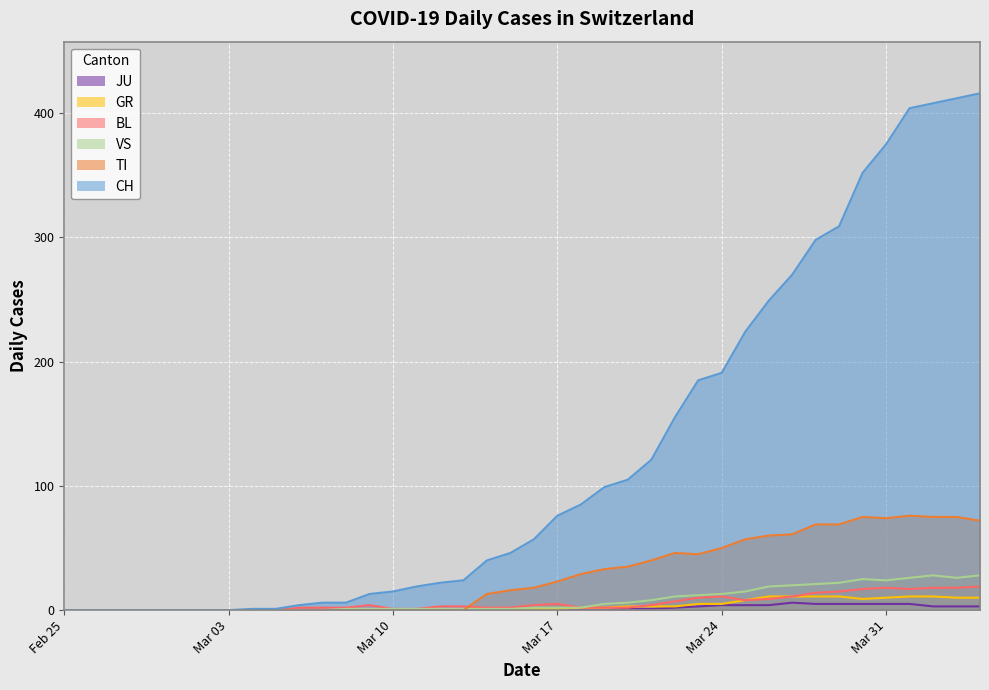

The CH series shows 0 at Feb 25. True or false?

True